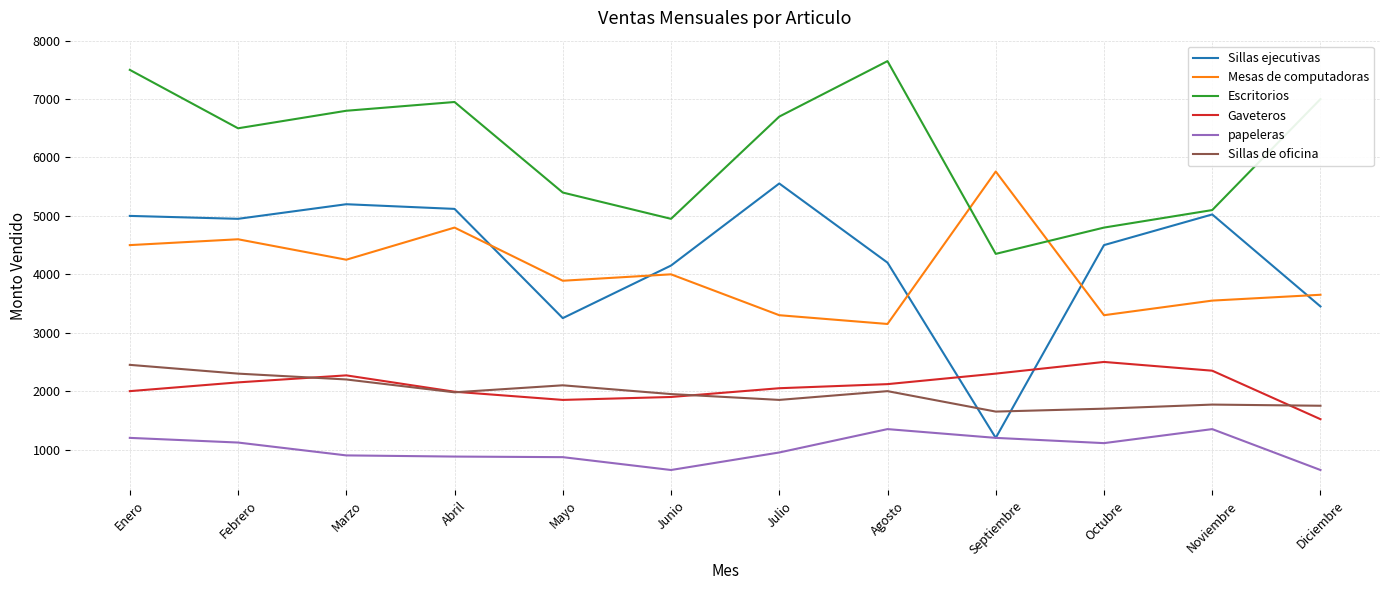

Is the value of Mesas de computadoras at Octubre greater than the value of Gaveteros at Noviembre?

Yes